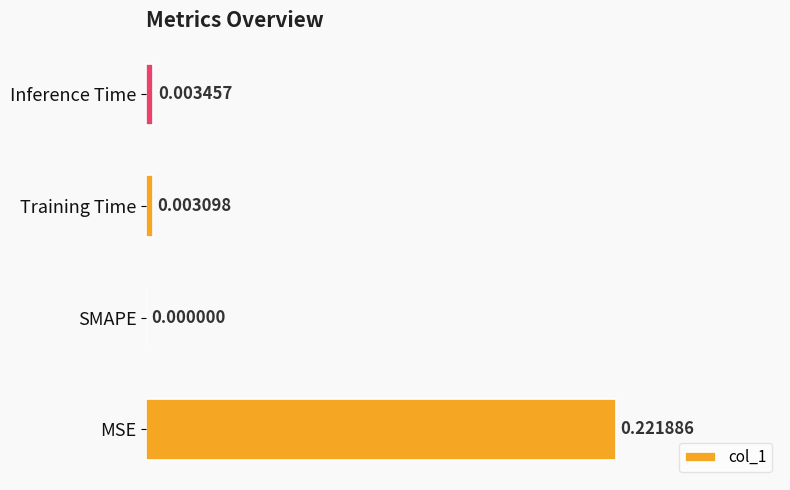

Which category has the highest value across all series?

MSE